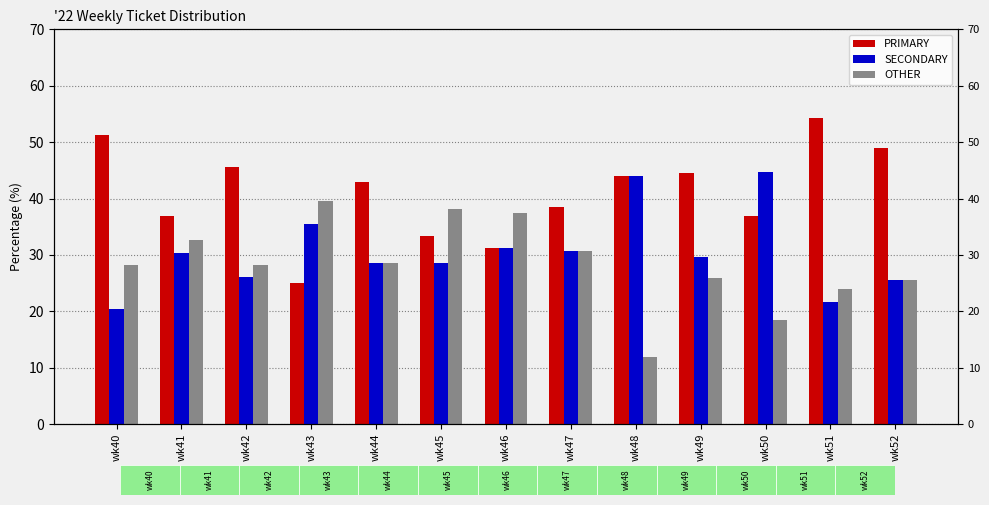

Where does the PRIMARY series first go above 42?

wk40